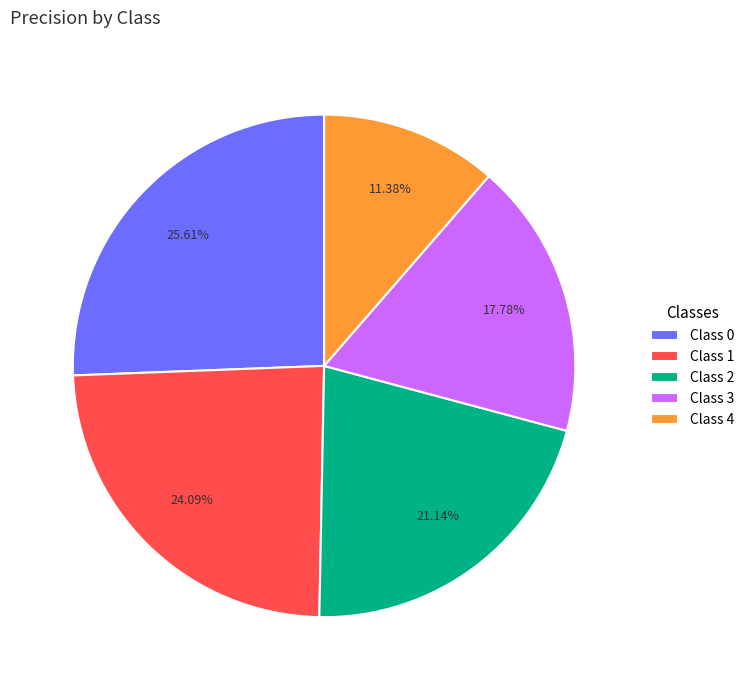

Is the sum of Class 1 and Class 3 greater than half?

No